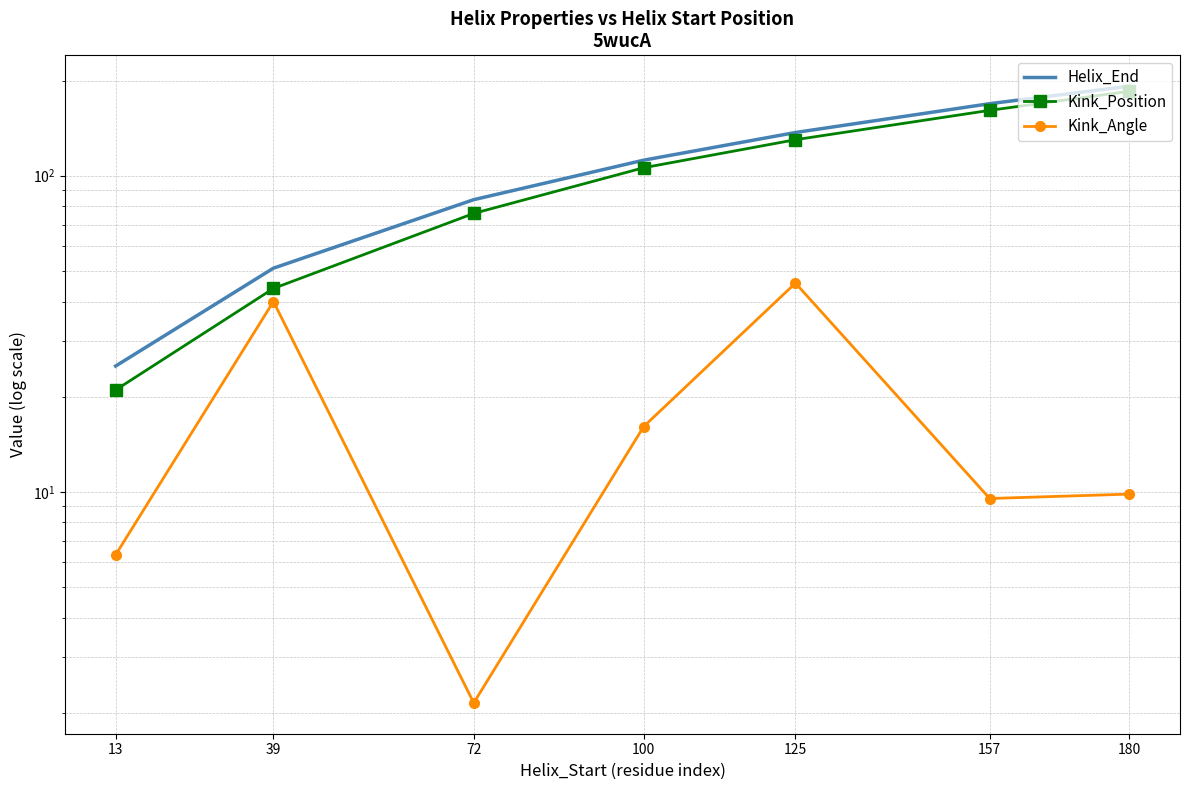

What is the approximate value of Helix_End at 157?

169.0